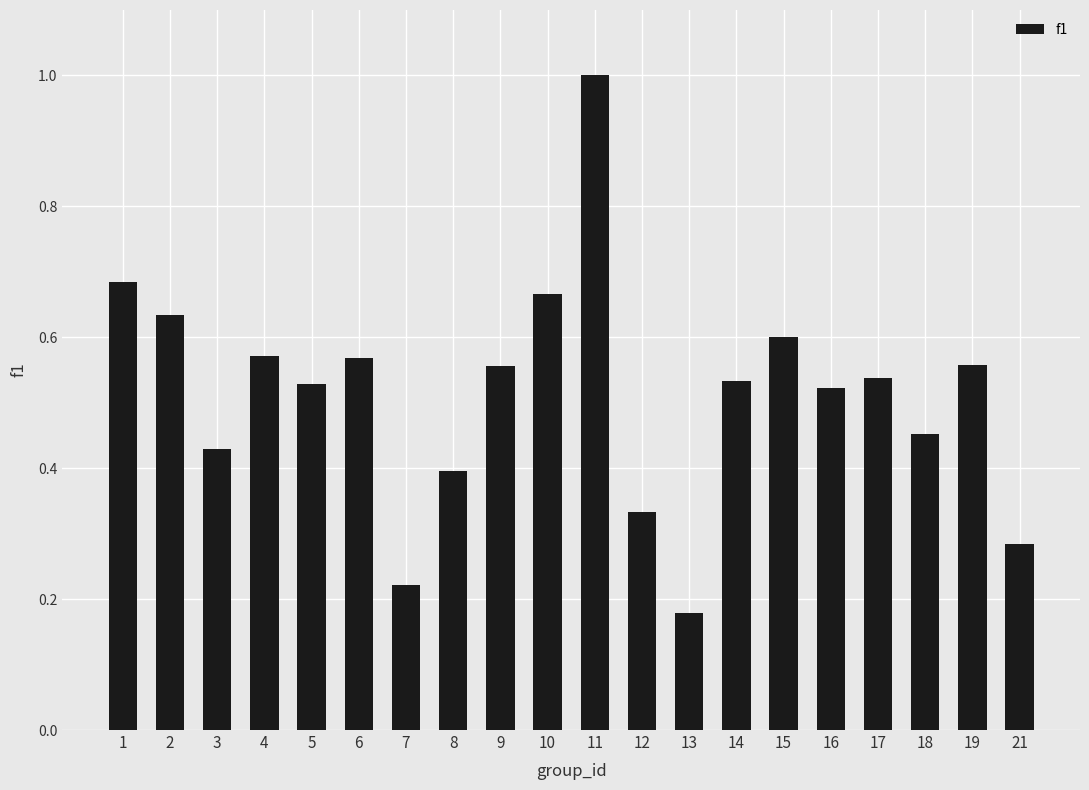

The value at 4 is 0.1. True or false?

False